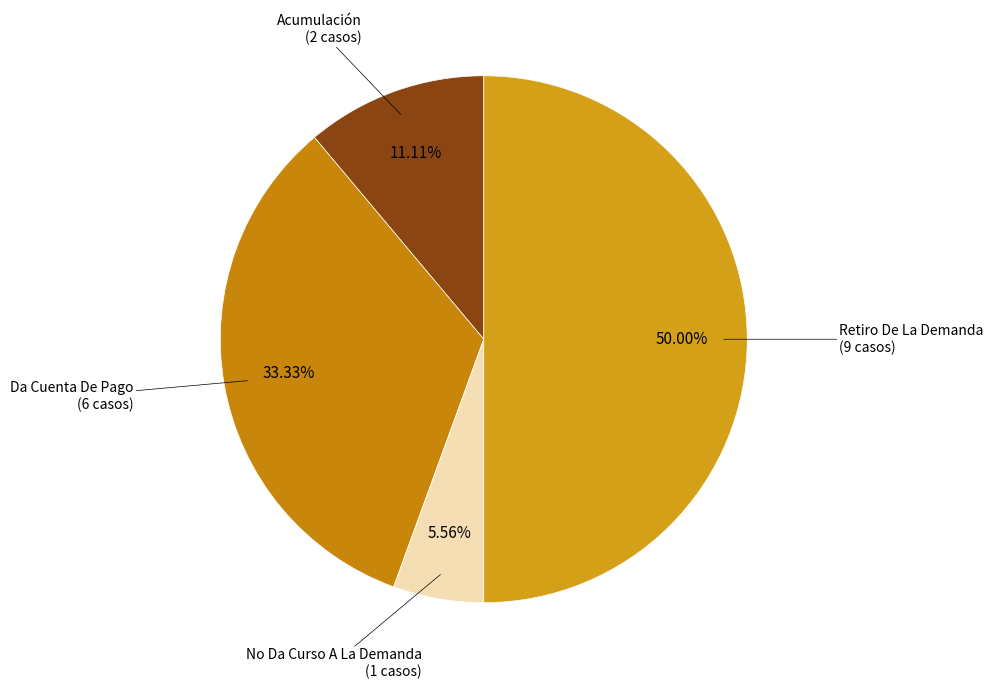

To the nearest percent, what is the difference between the Acumulación and Da Cuenta De Pago slice percentages?

22%